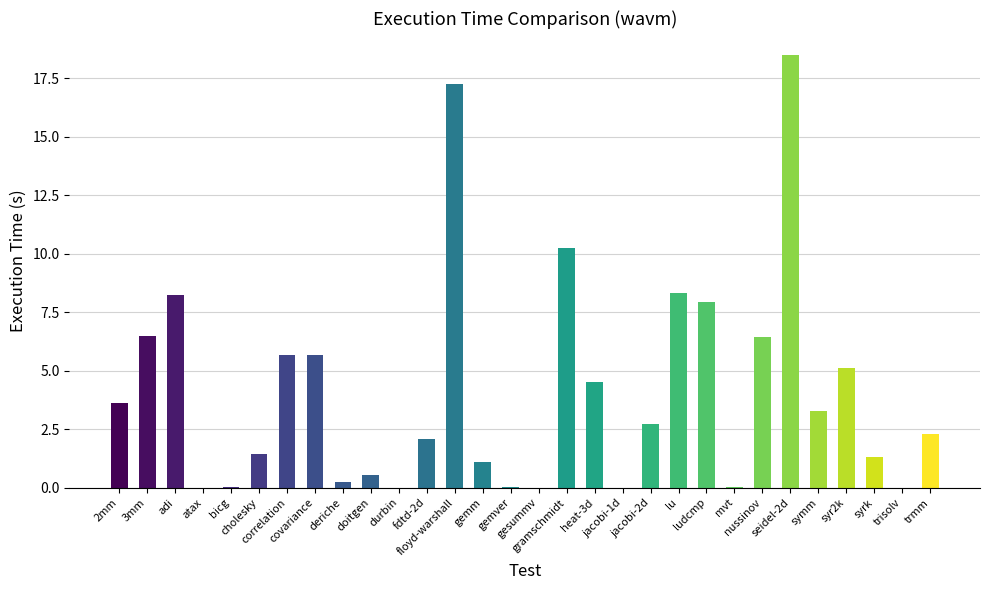

What is the average value?

4.1